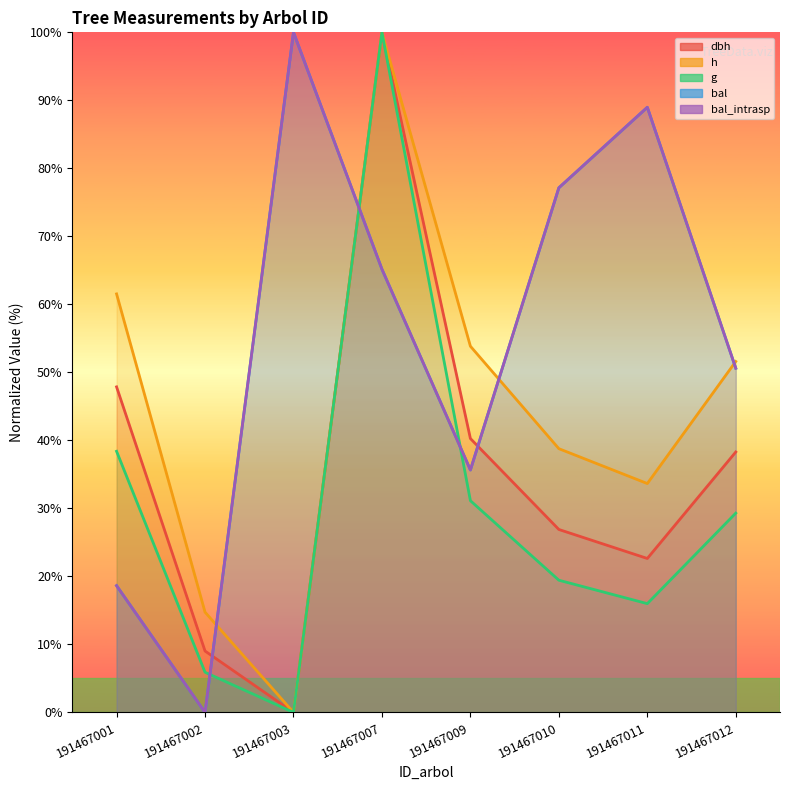

What is the sum of all g values?

240.2